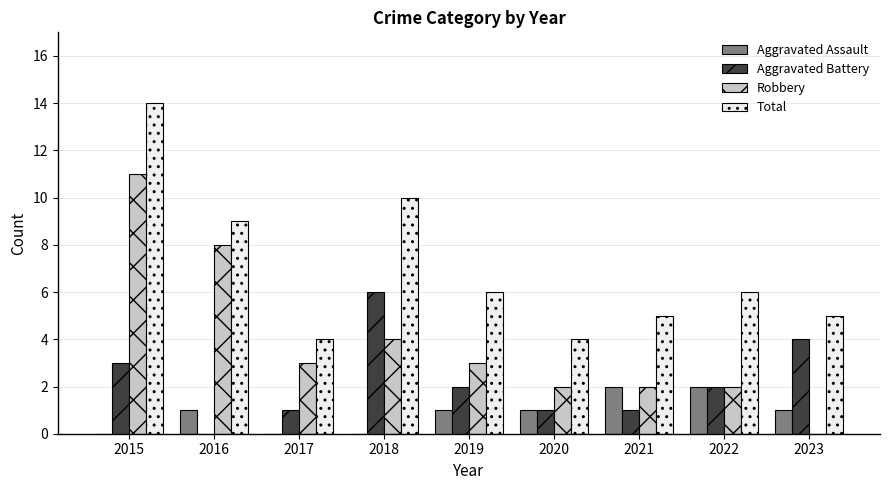

How many series are shown in this chart?

4